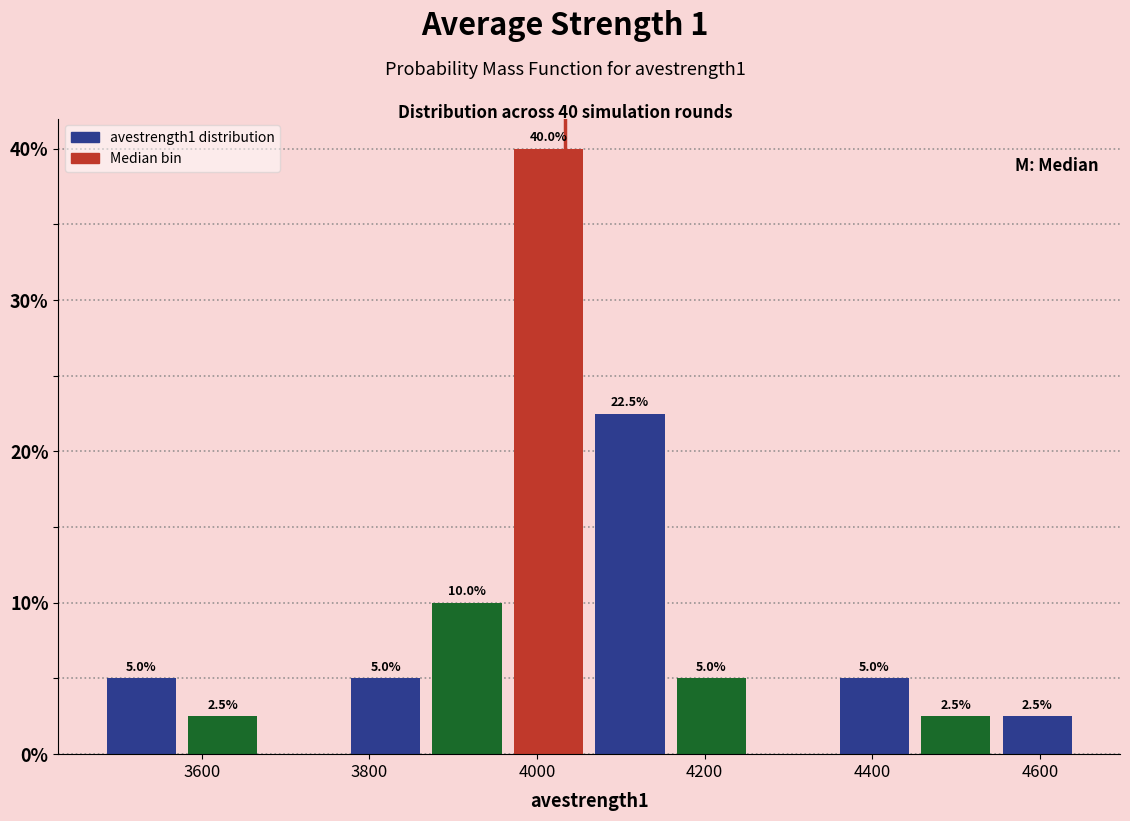

Which range on the x-axis has the tallest bar?

3960 to 4060